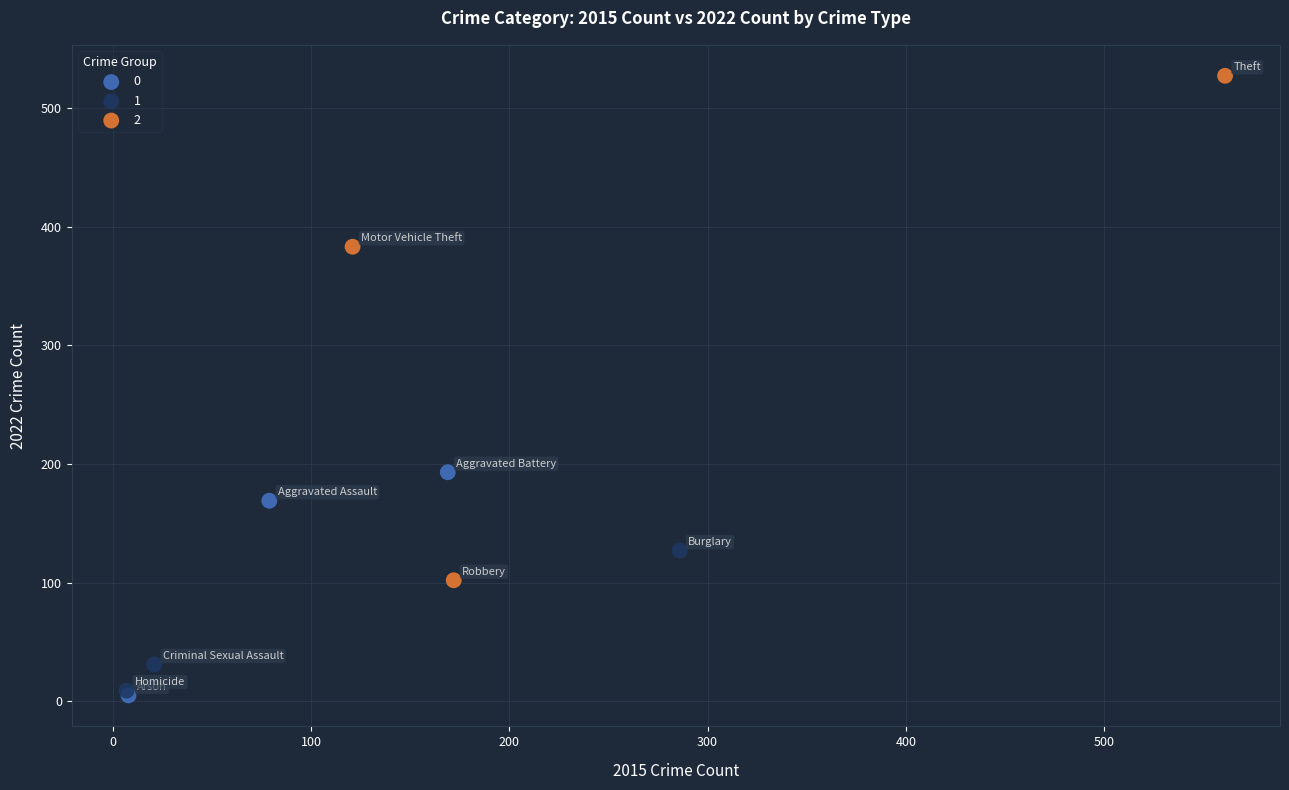

What are all the series names shown in the legend?

0, 1, 2